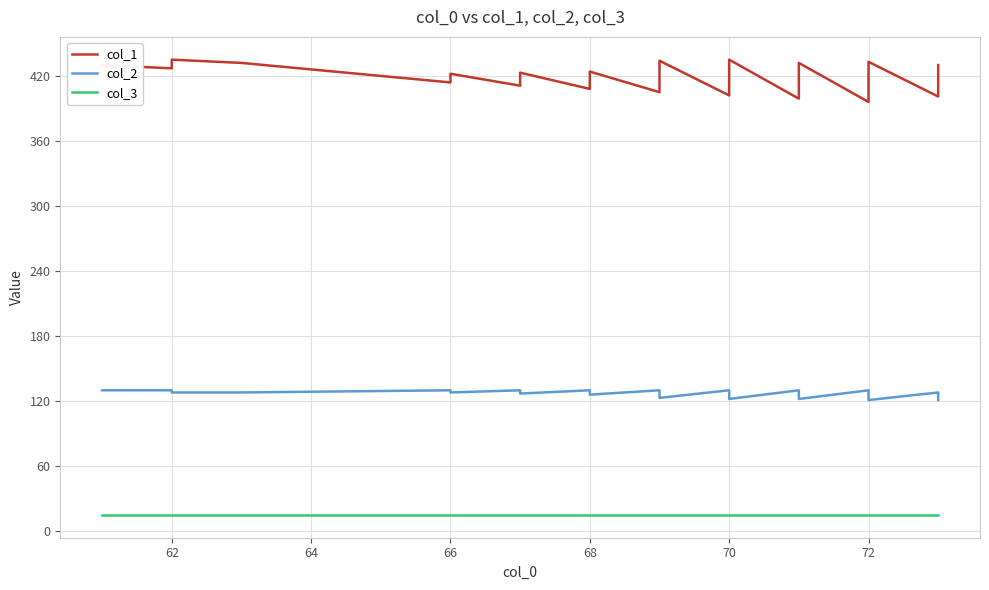

Is it true that col_1 equals 557 at 24?

False